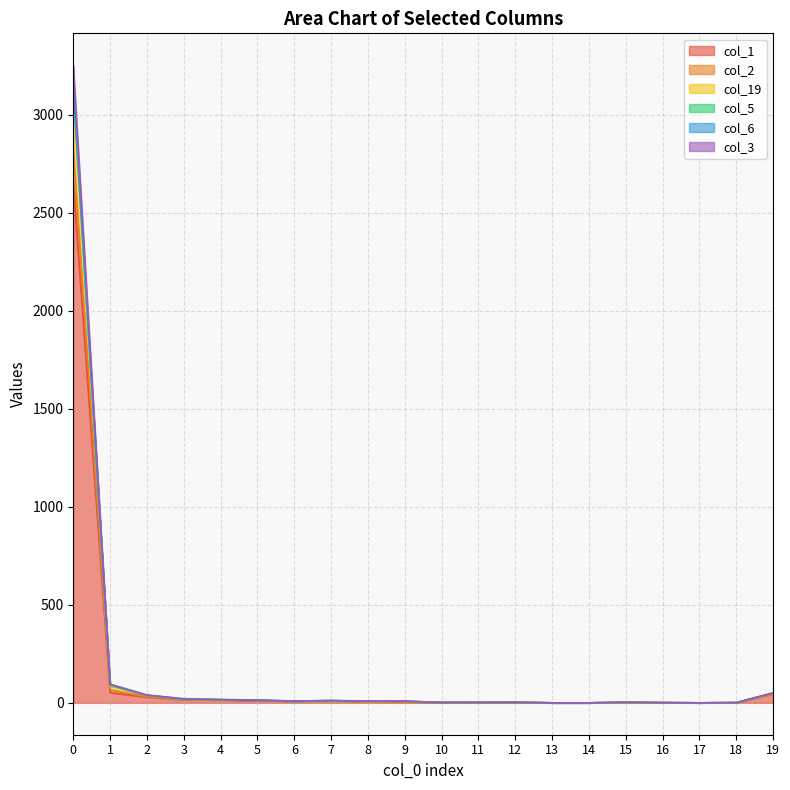

How many interior local peaks does the col_19 series have?

3